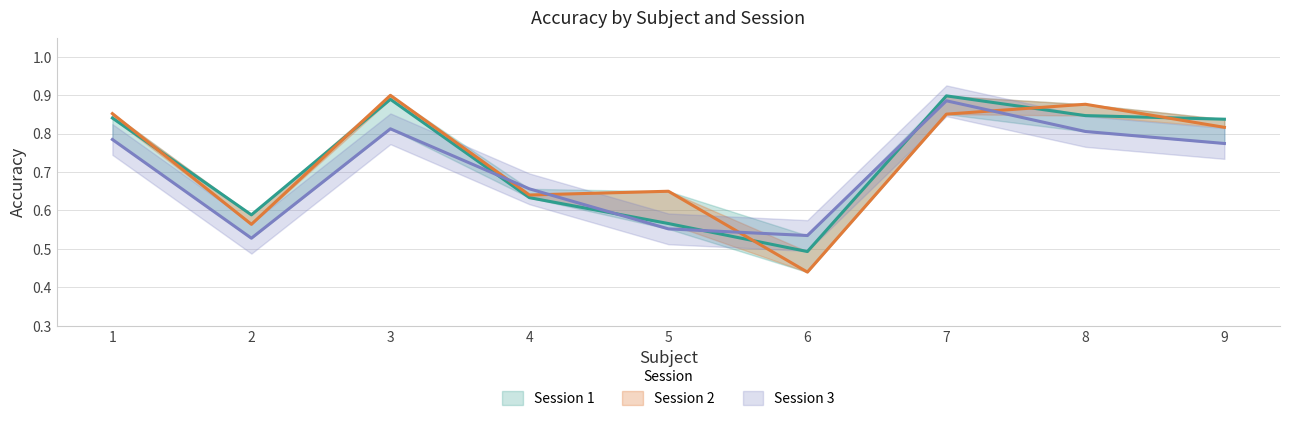

Which series changed the most between 1 and 6?

Session 2